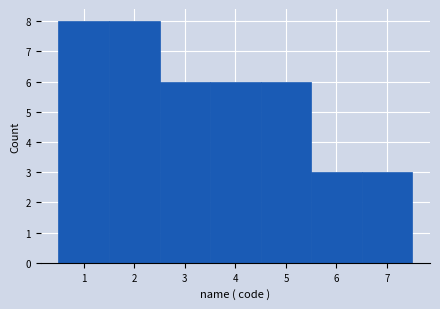

Reading left to right, transcribe this chart: for each bar, give the range it covers on the x-axis and its height. The values are not printed on the chart, so give them approximately, as read against the axis.

0.5 to 1.5: 8
1.5 to 2.5: 8
2.5 to 3.5: 6
3.5 to 4.5: 6
4.5 to 5.5: 6
5.5 to 6.5: 3
6.5 to 7.5: 3